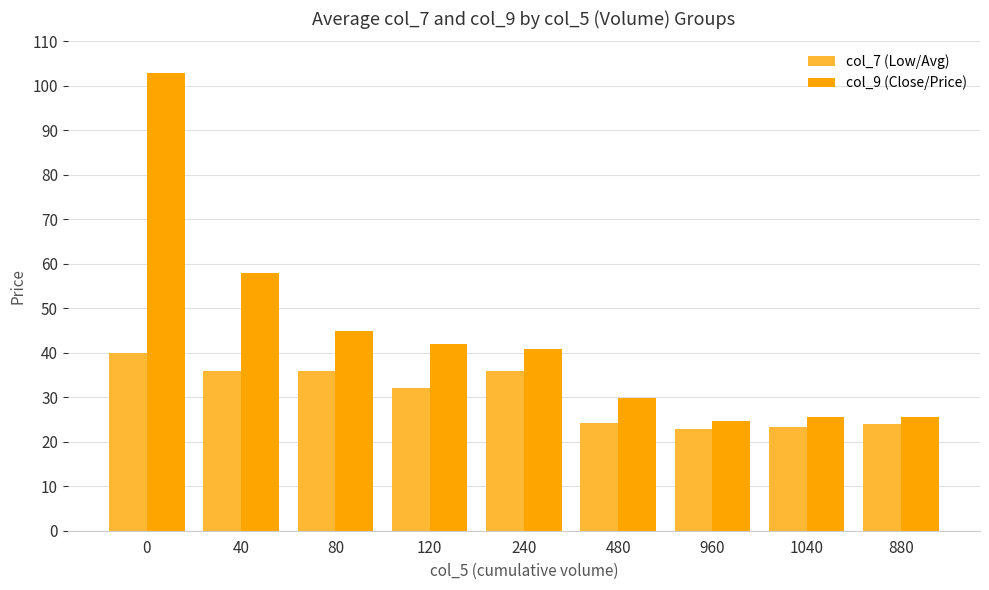

List the series in order of their overall mean, lowest first.

col_7 (Low/Avg), col_9 (Close/Price)